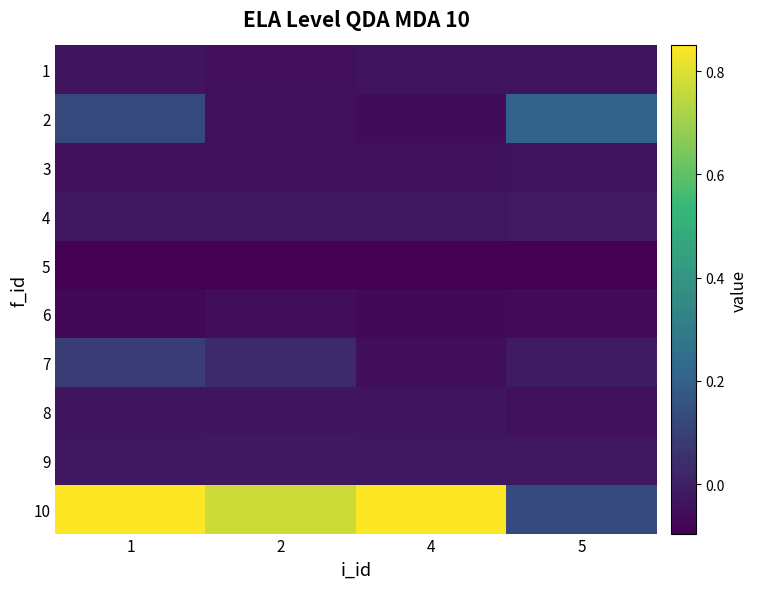

List the series in order of their peak value, lowest first.

5, 6, 3, 1, 8, 9, 4, 7, 2, 10